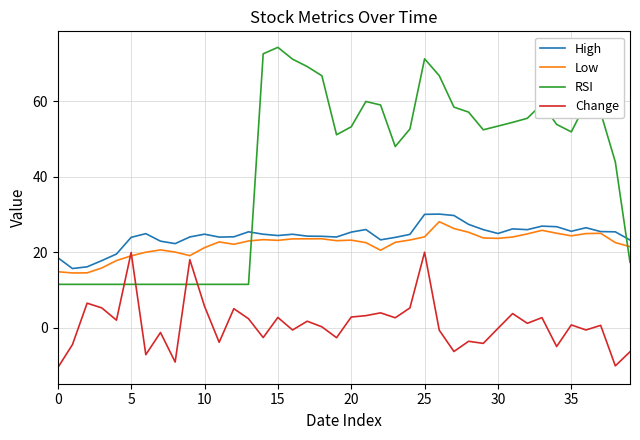

List the series in order of their peak value, lowest first.

Change, Low, High, RSI